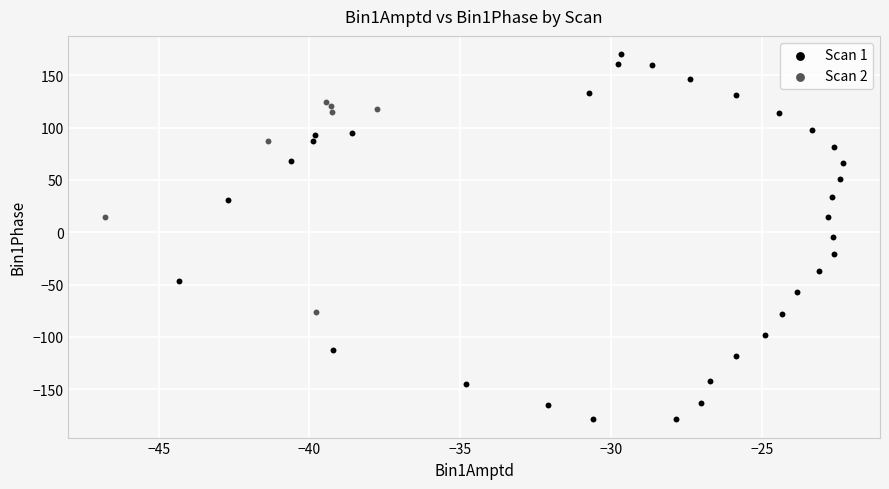

Which series contains the lowest Y value?

Scan 1